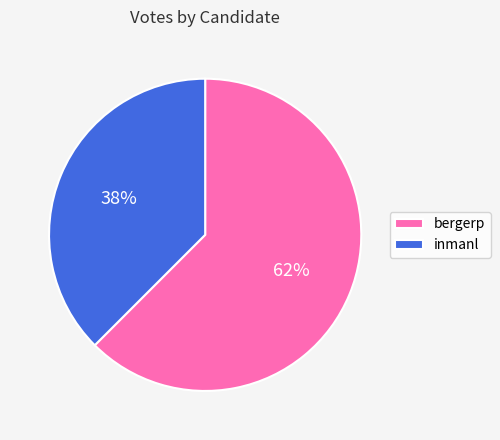

Is there a majority slice in this chart?

Yes